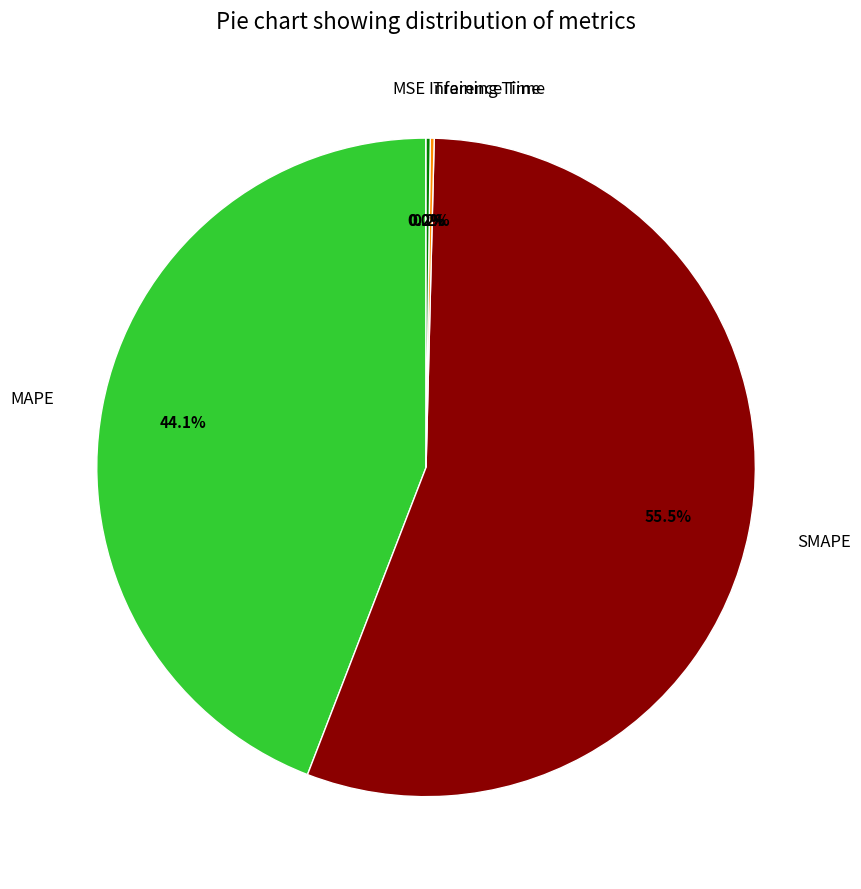

Combined, what portion of the pie is MAPE and SMAPE?

99.6%